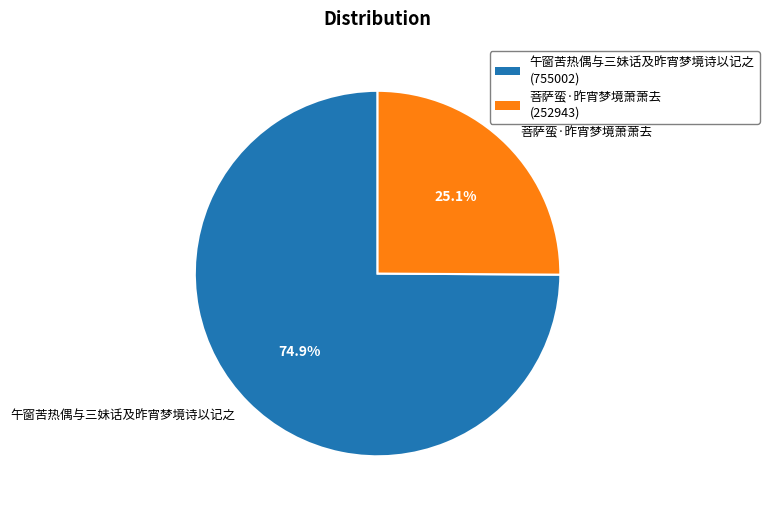

How many slices are in this pie chart?

2